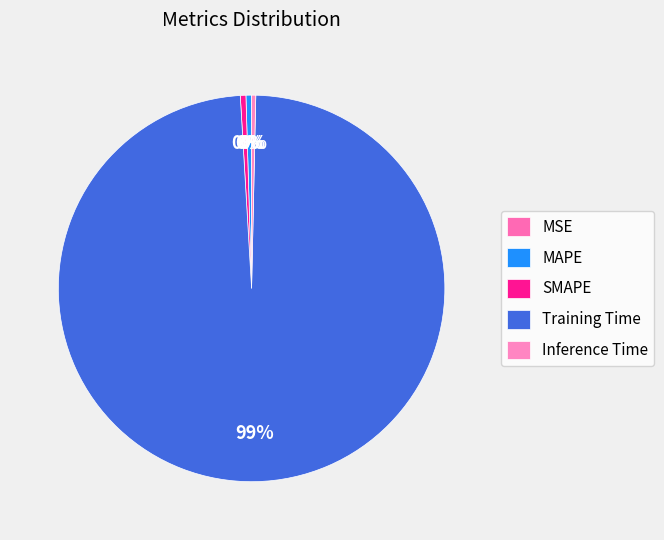

Which category has the biggest portion of the pie?

Training Time